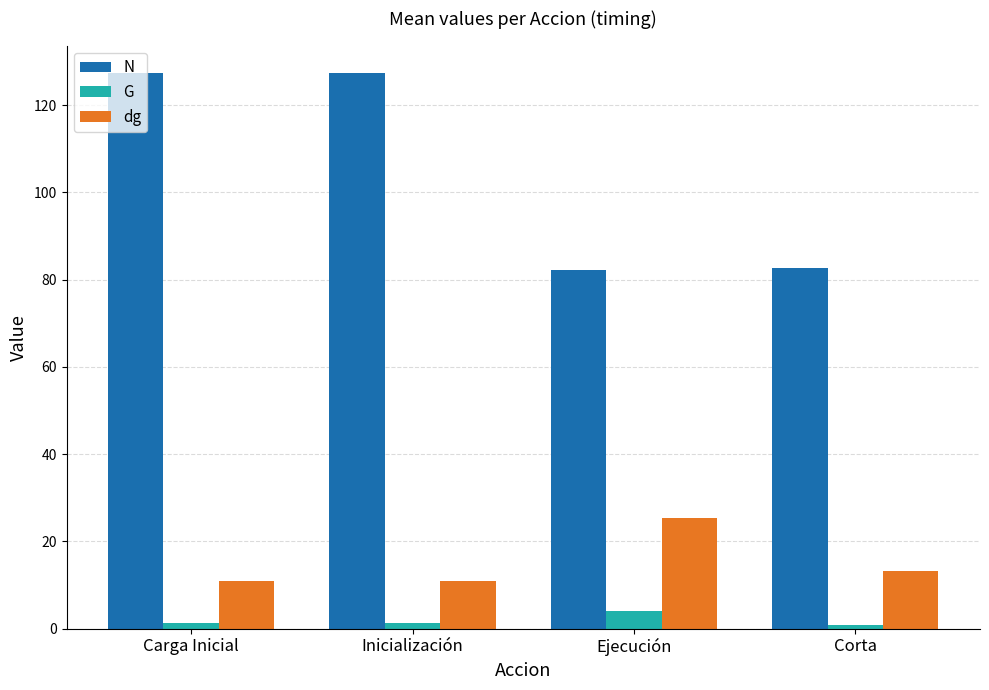

Rank the series by their maximum value, from lowest to highest.

G, dg, N